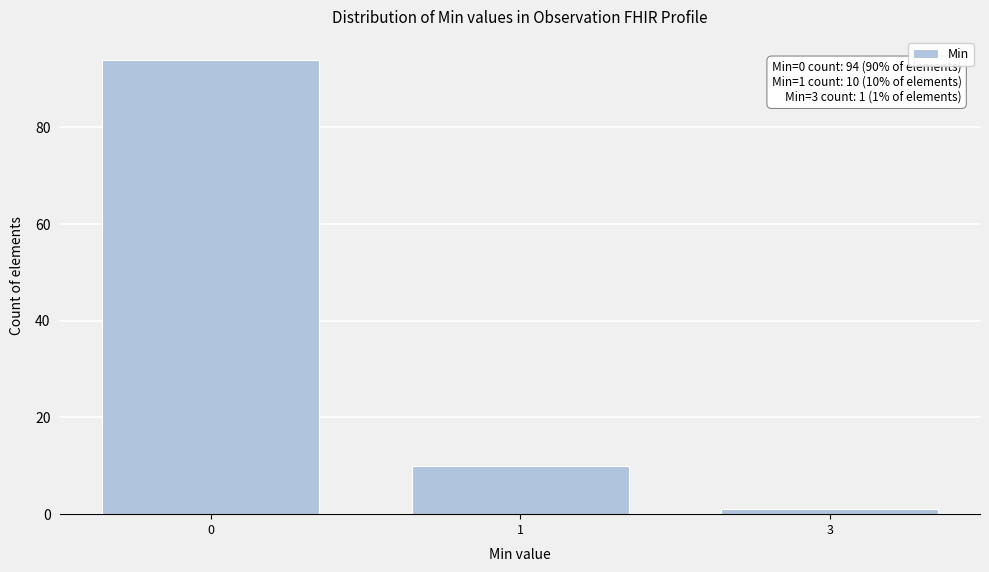

Reading right to left, extract all data points from this chart.

1	10	94